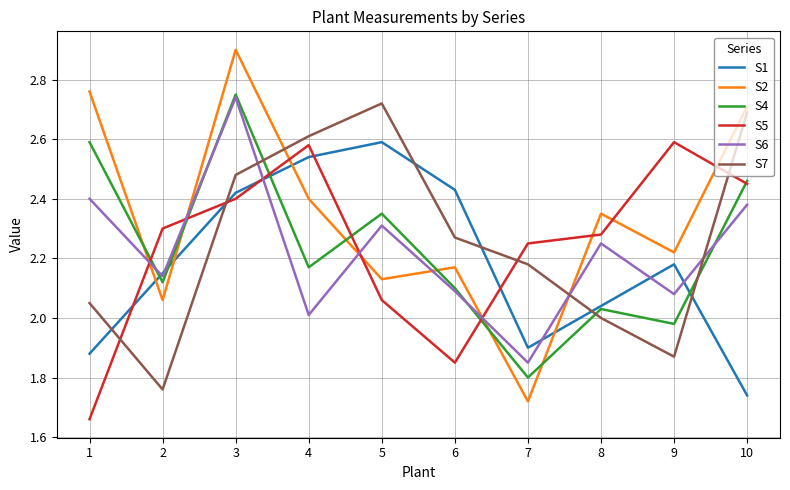

What are all the series names shown in the legend?

S1, S2, S4, S5, S6, S7